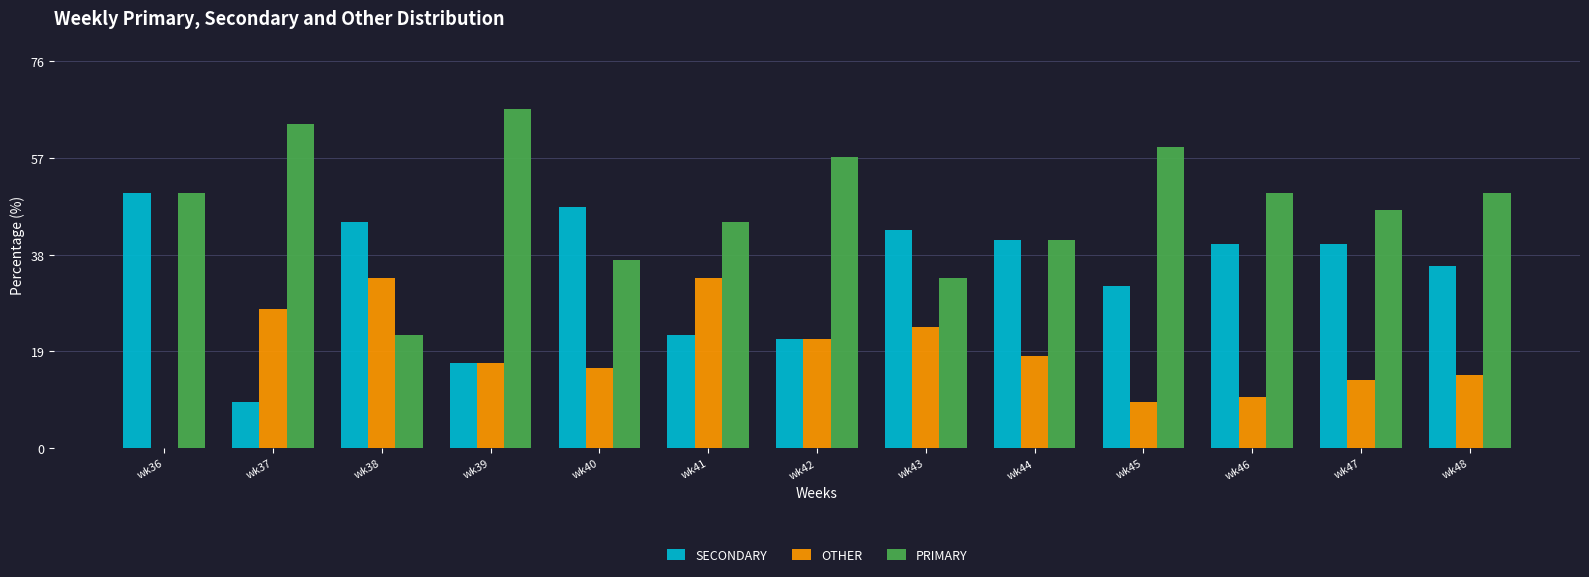

Which series changed the most between wk43 and wk45?

PRIMARY